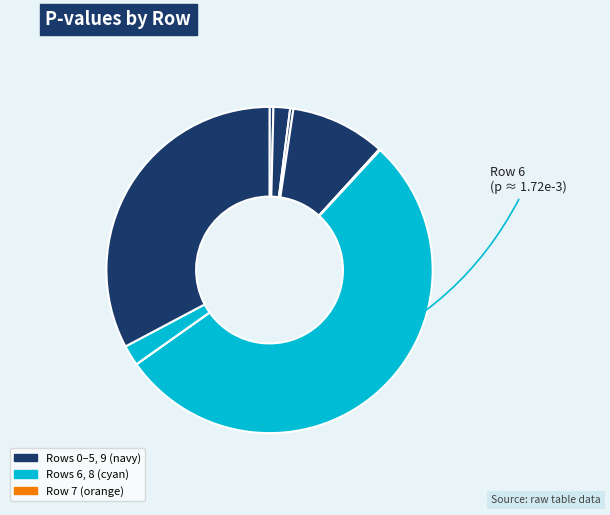

Count the number of slices in the pie.

10